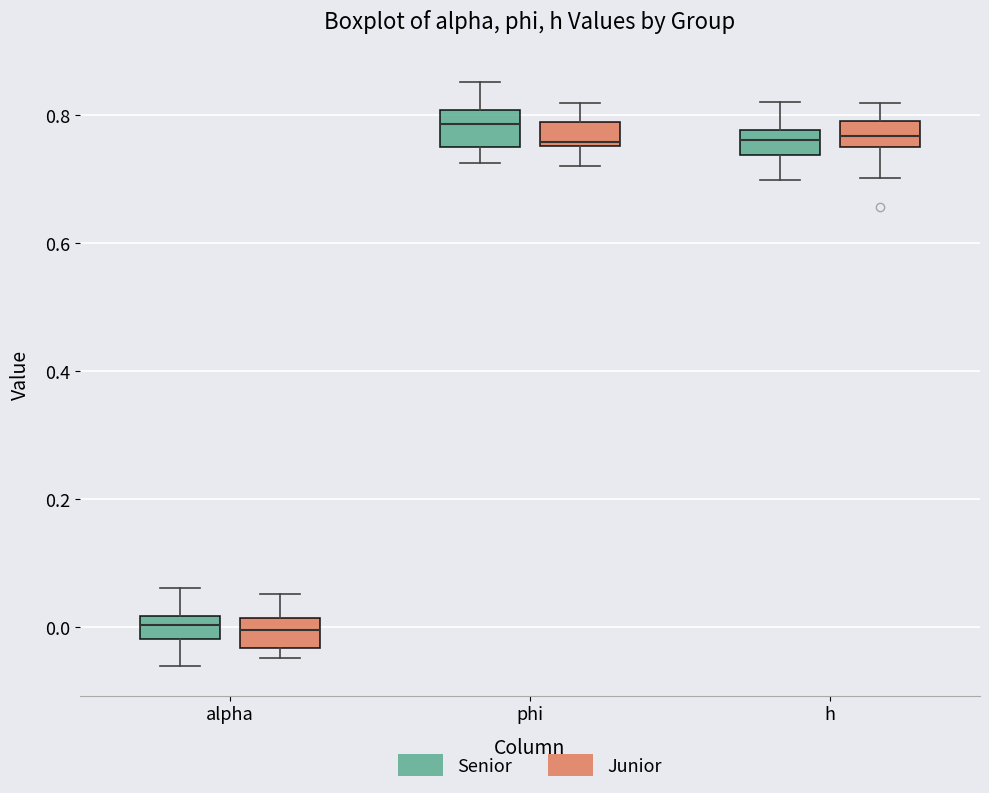

Where is the upper edge of the box for phi (Senior) on the y-axis? The values are not printed on the chart, so give them approximately, as read against the axis.

0.80